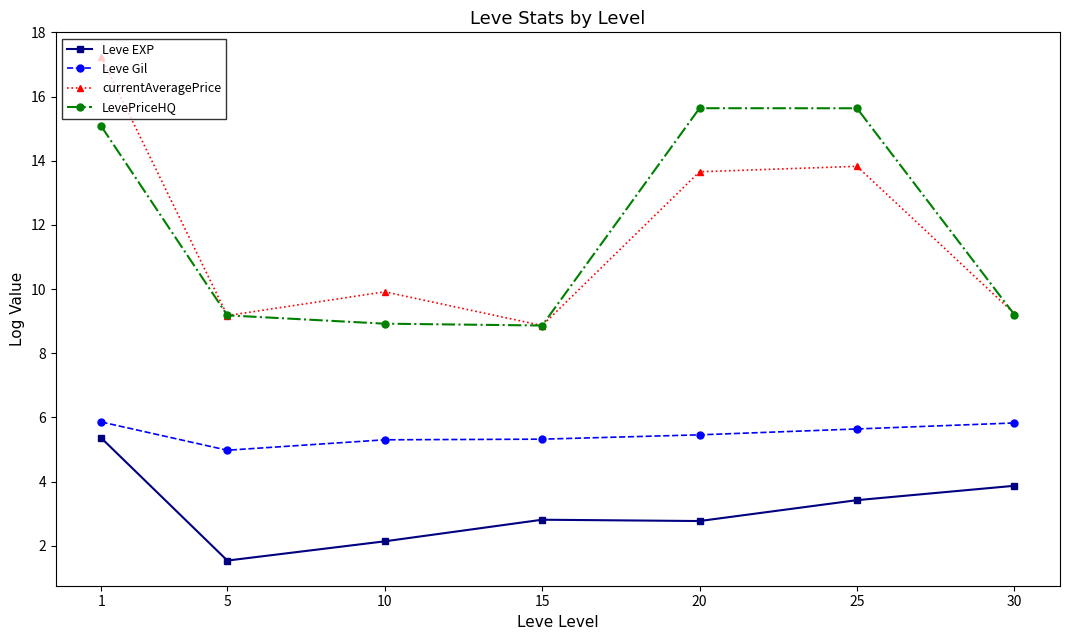

What is the difference between the maximum and minimum values in the Leve EXP series?

3.8